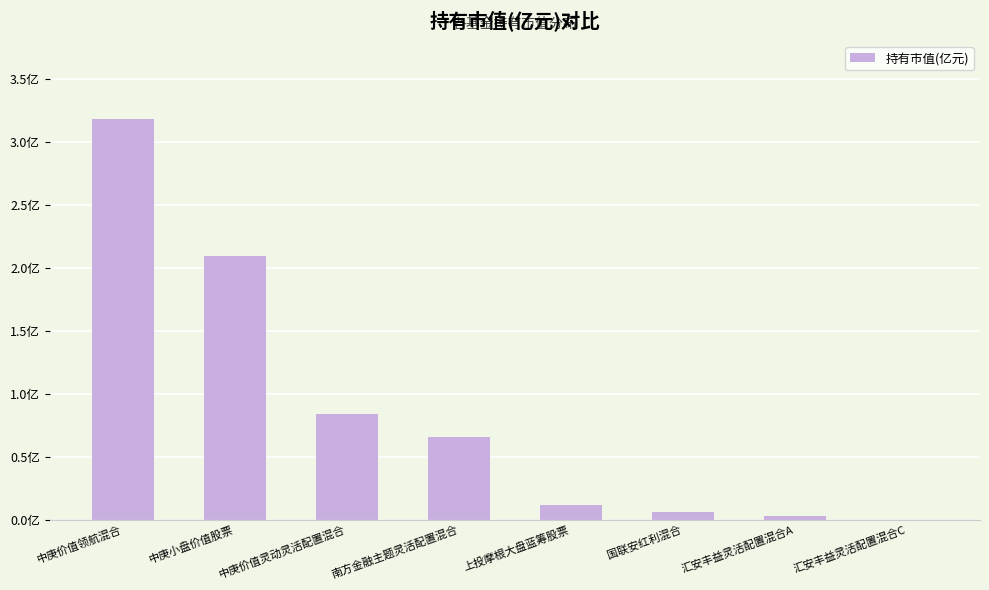

What is the difference between the values at 中庚价值领航混合 and 国联安红利混合?

3.1